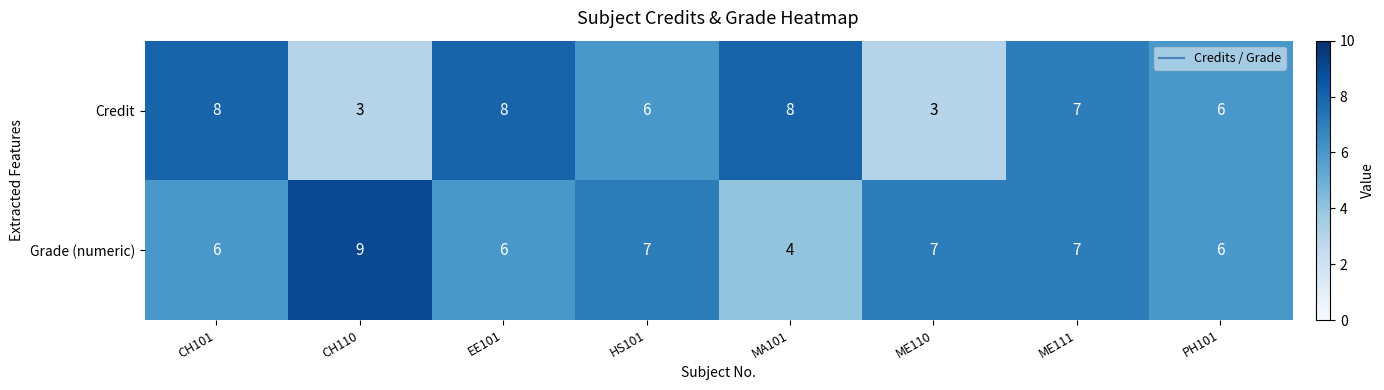

At which label does Grade (numeric) first exceed 7?

CH110